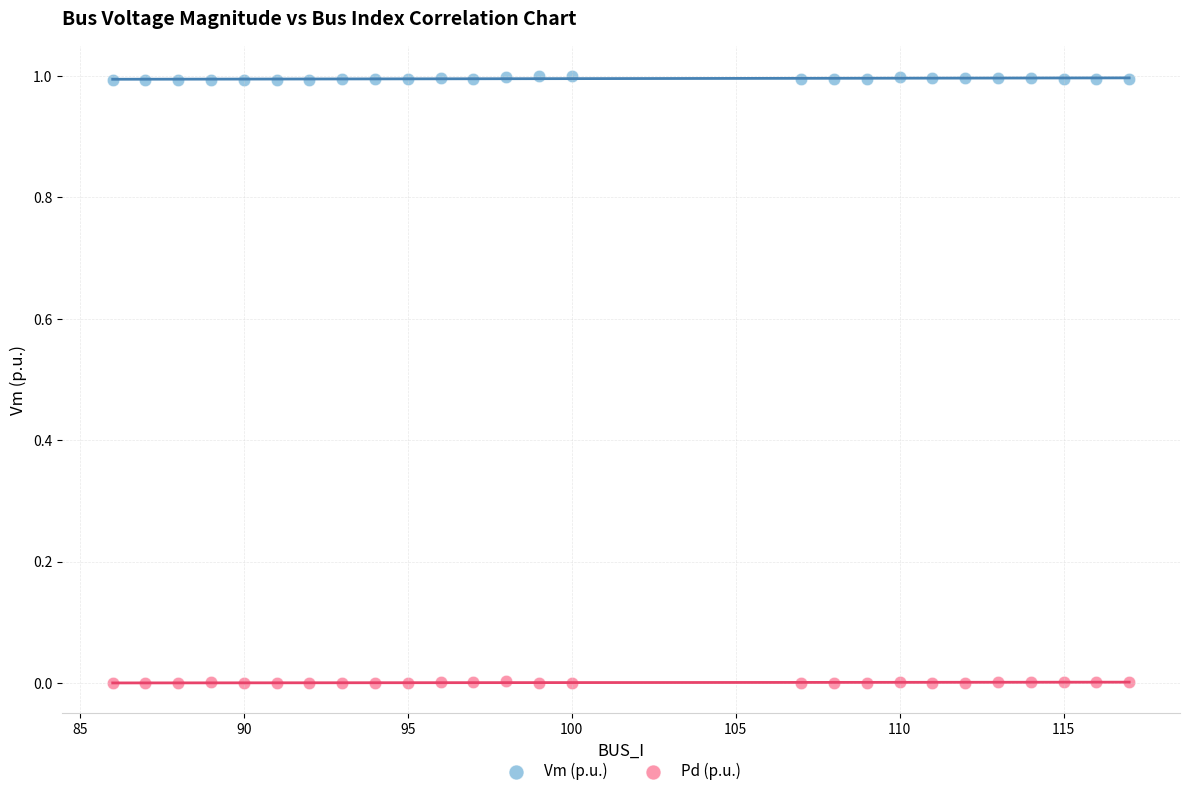

Which series reaches the maximum Y coordinate?

Vm (p.u.)